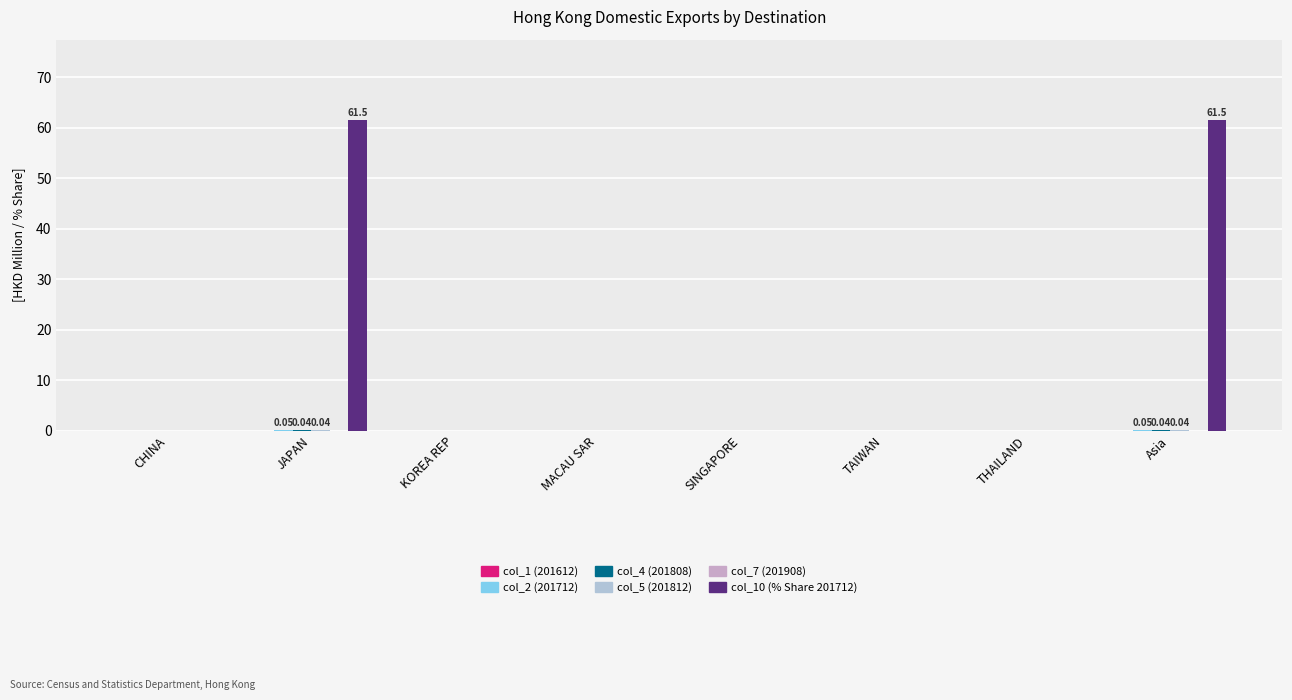

Rank the series by their maximum value, from lowest to highest.

col_1 (201612), col_7 (201908), col_4 (201808), col_5 (201812), col_2 (201712), col_10 (% Share 201712)